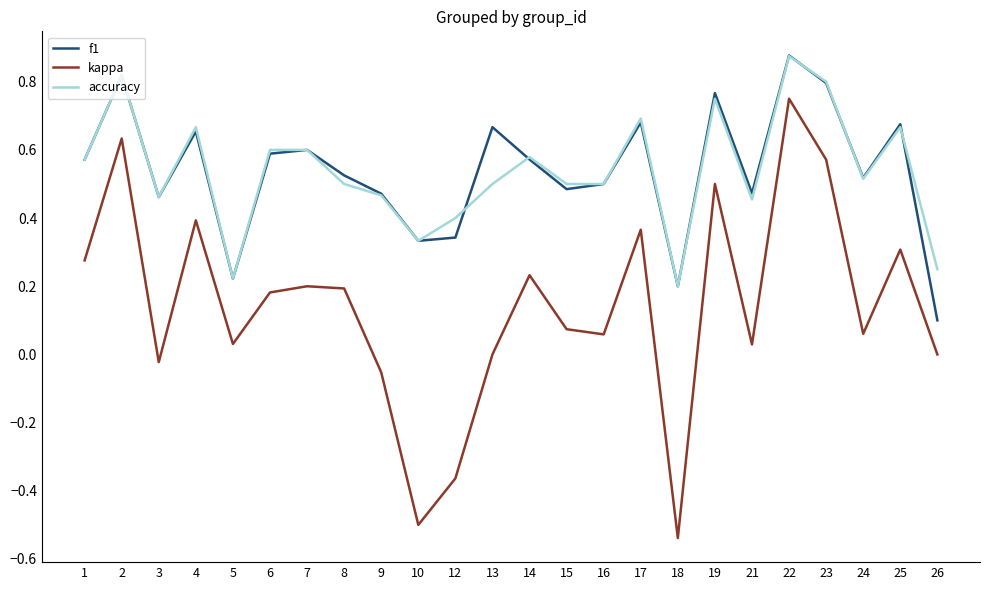

At which category does the chart reach its minimum across all series?

18